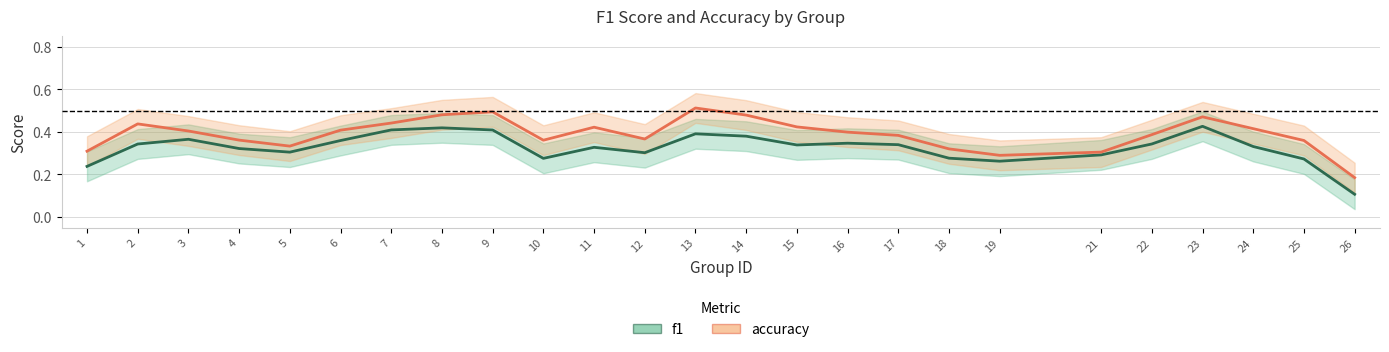

What is the difference between the highest and lowest values at 25?

0.1